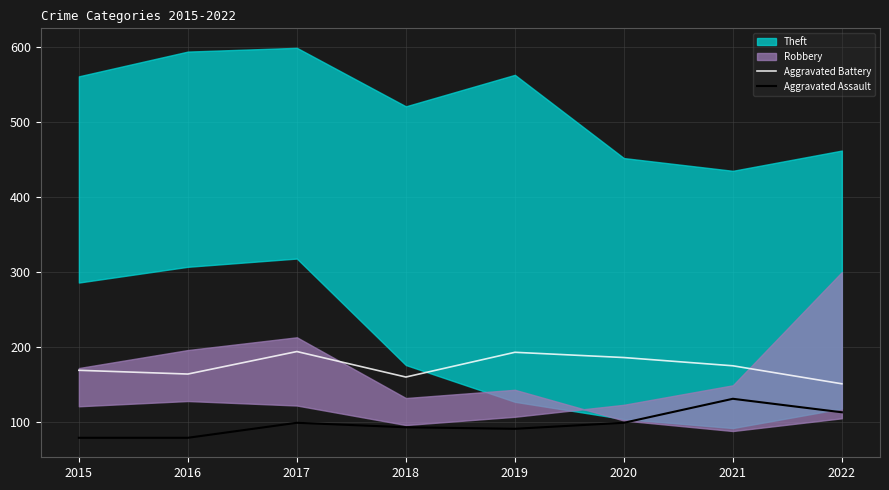

Where is Aggravated Assault nearest to the value 105?

2017